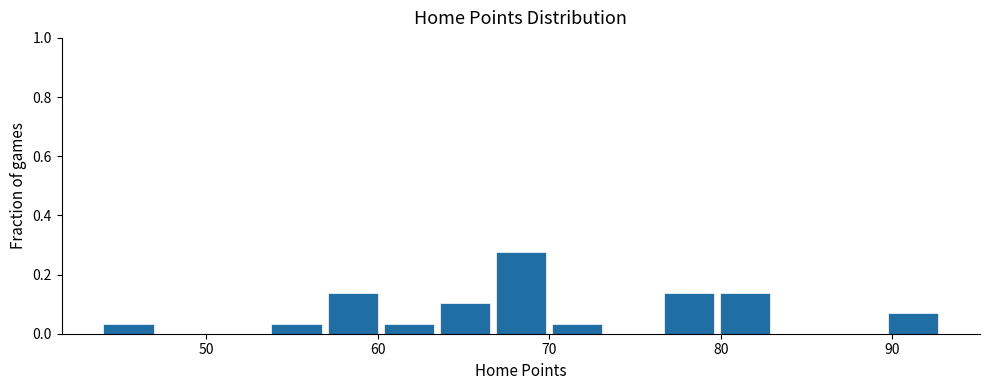

Around what value on the x-axis is the tallest bar? Give the approximate position of its centre, as read against the axis.

68